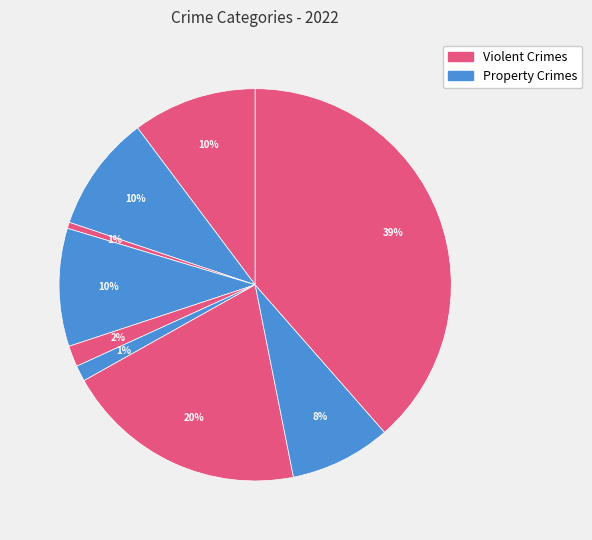

Count the number of slices in the pie.

9